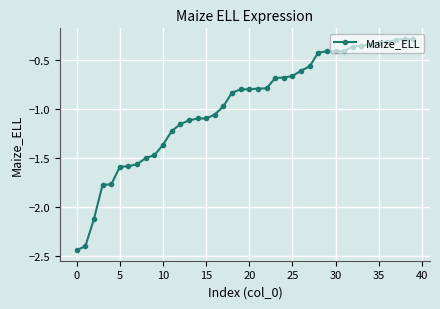

What is the difference between the second highest and minimum values?

2.2